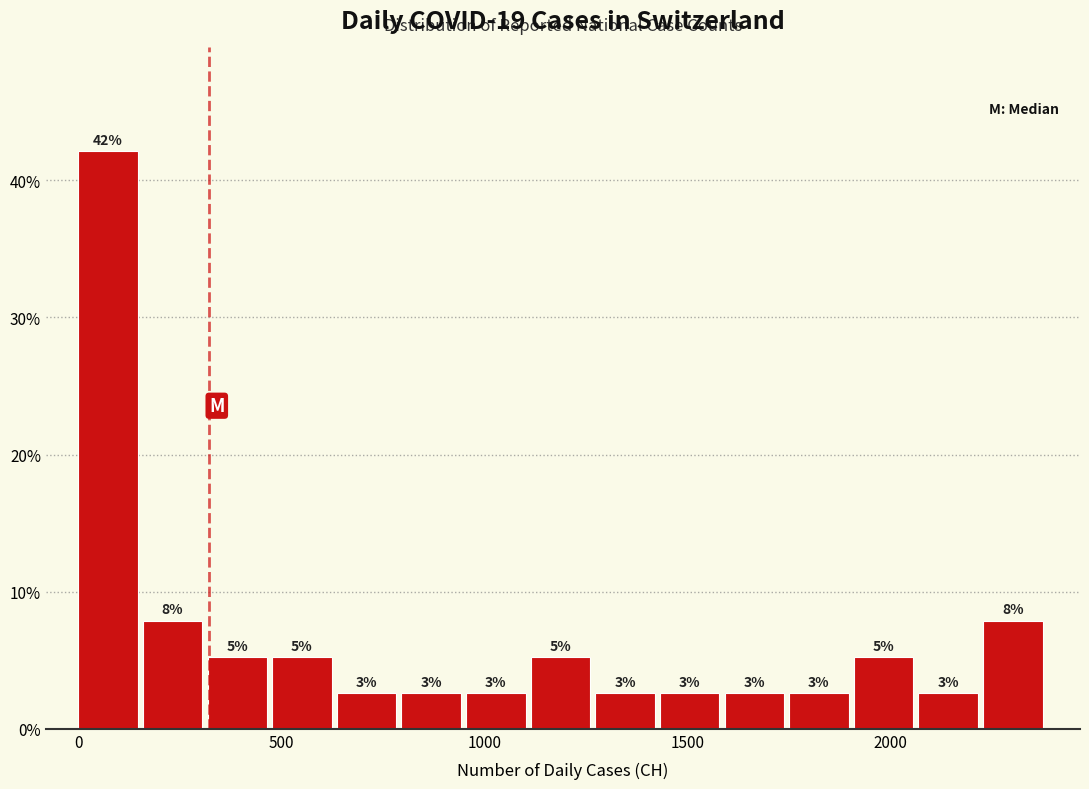

Read against the x-axis, roughly where is the centre of the tallest bar?

50